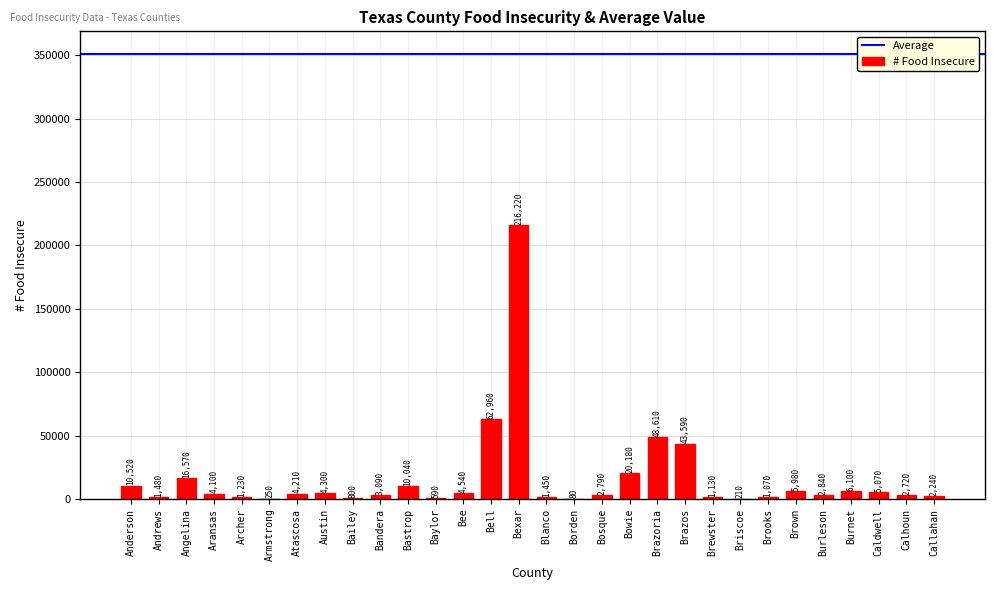

What is the change in value from Blanco to Brown?

+4530